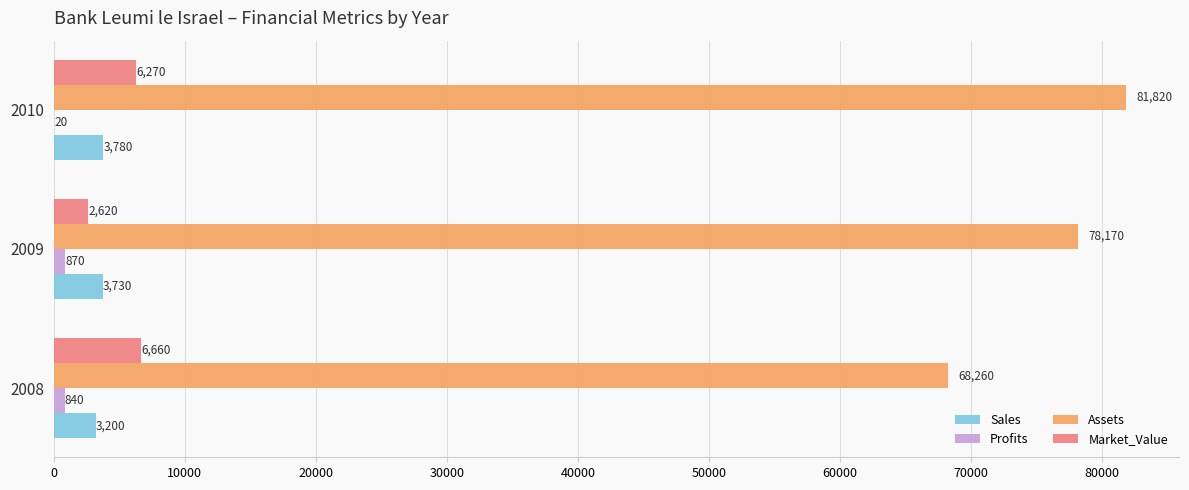

The Profits series shows 20 at 2010. True or false?

True